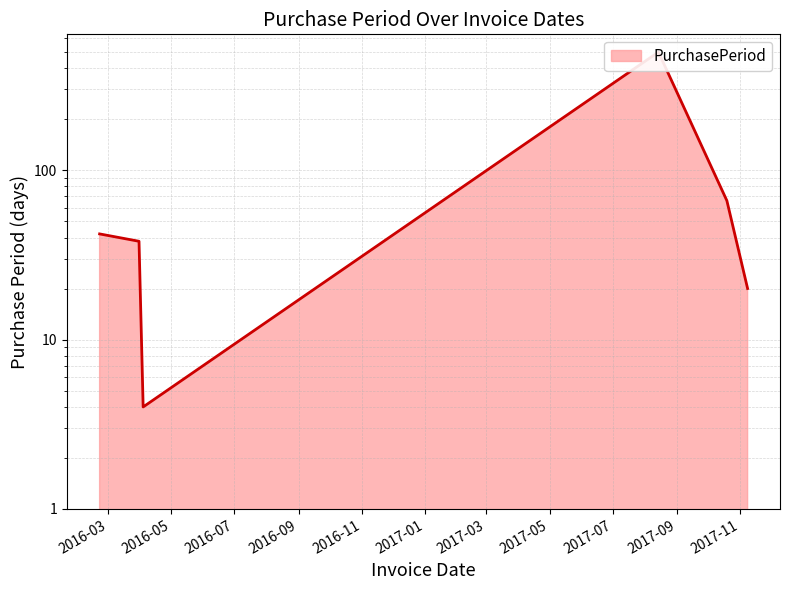

What position from the right is 2017-08-14?

3